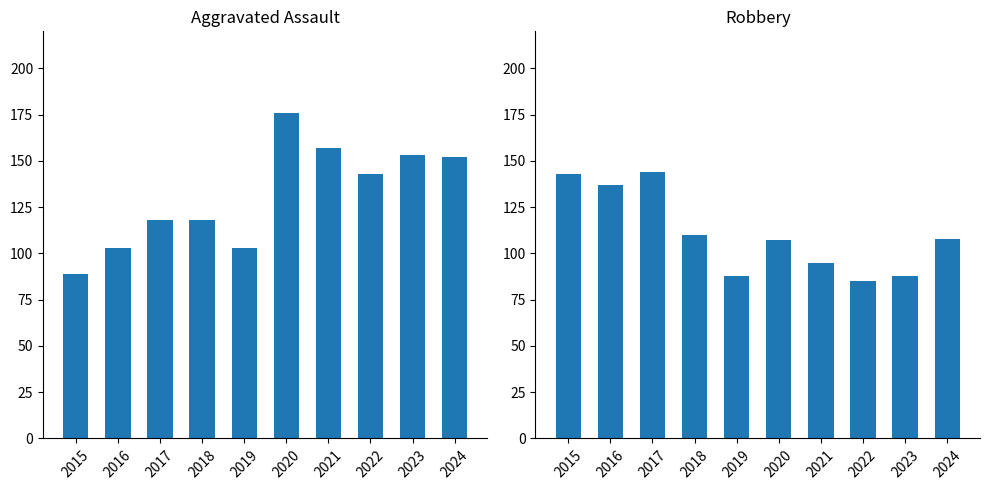

At which category is the sum across all series the highest?

2020